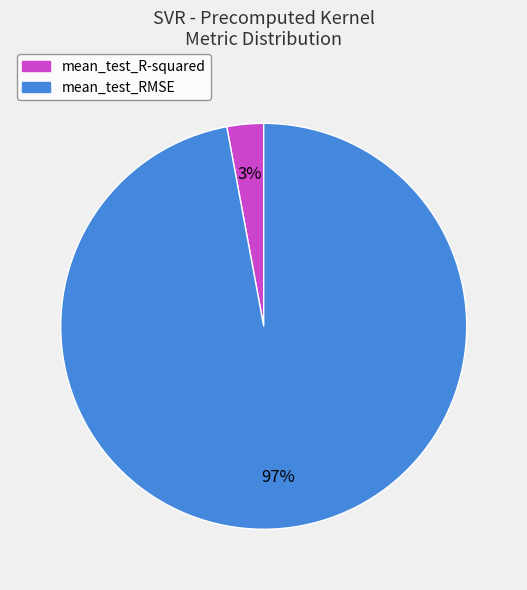

Rank the categories by value from highest to lowest.

mean_test_RMSE, mean_test_R-squared